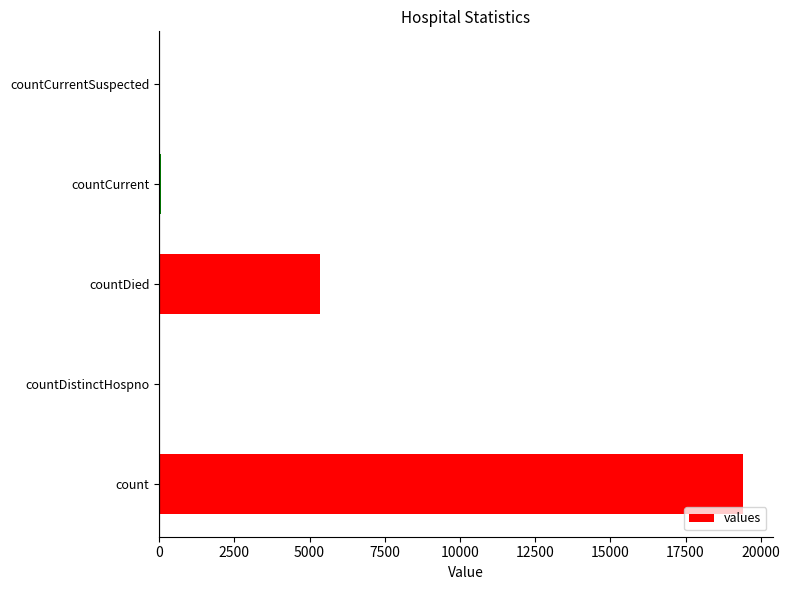

Approximately how many times larger is the value at count compared to countDied?

3.6